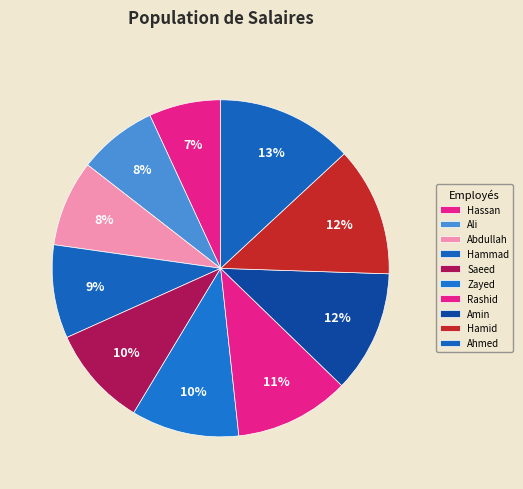

Does Ahmed account for over 50% of the chart?

No